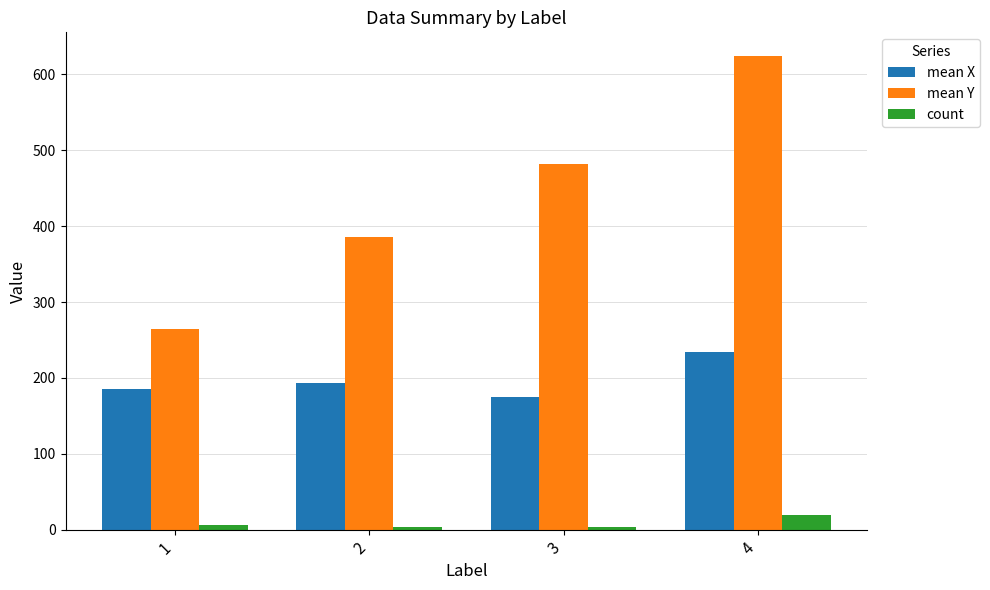

What is the maximum value for count?

20.0